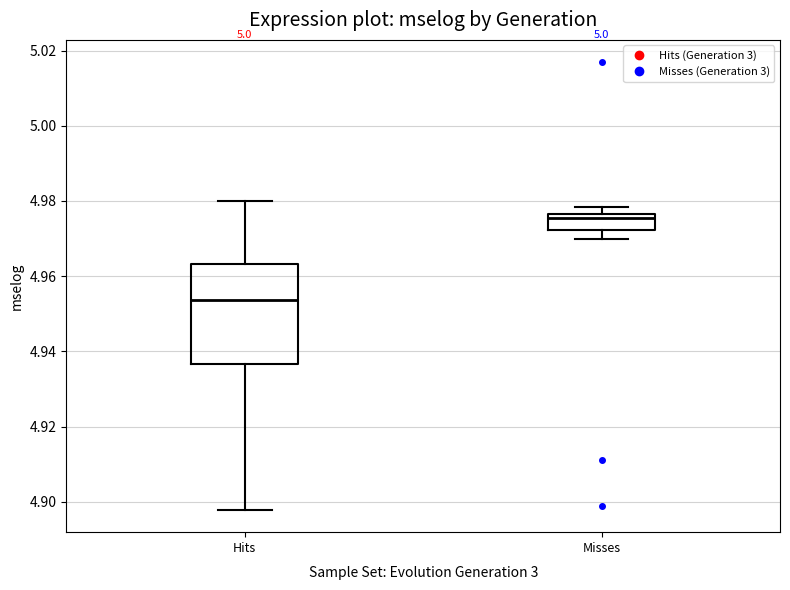

Reading left to right, read every box against the y-axis: the position of its median line, the range the box covers, and the ends of its whiskers. The values are not printed on the chart, so give them approximately, as read against the axis.

Hits: median 4.954, box 4.936 to 4.964, whiskers 4.898 to 4.980
Misses: median 4.976 (just below the box's upper edge), box 4.972 to 4.976, whiskers 4.970 to 4.978